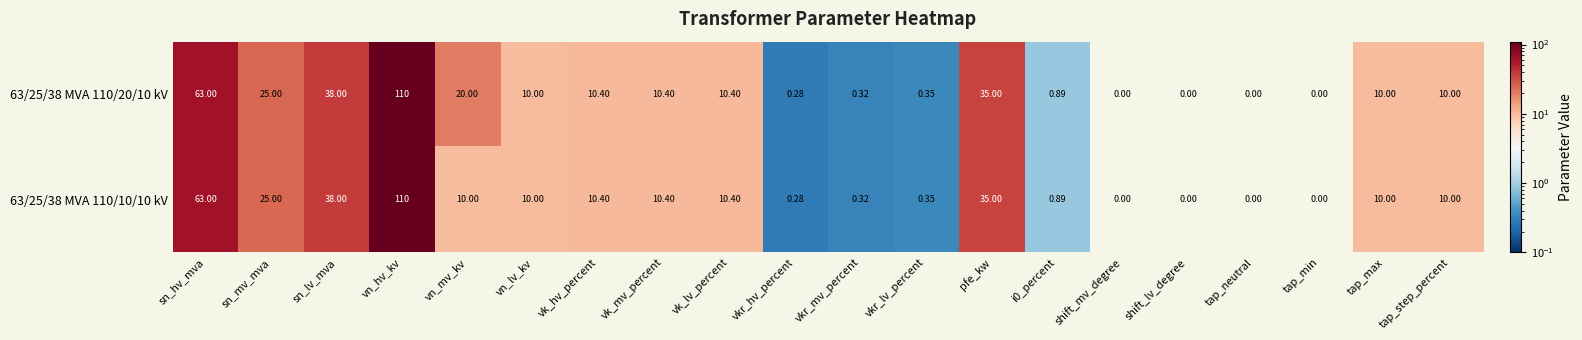

List the series in order of their overall mean, lowest first.

63/25/38 MVA 110/10/10 kV, 63/25/38 MVA 110/20/10 kV